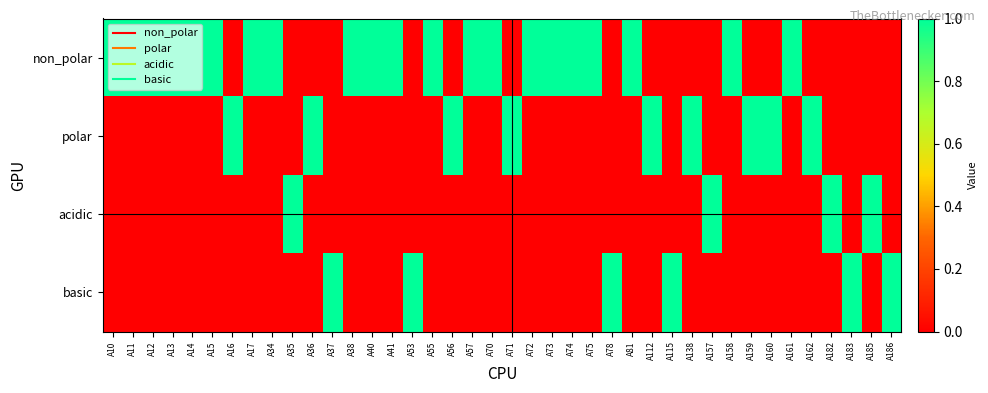

List the series in order of their peak value, lowest first.

non_polar, polar, acidic, basic